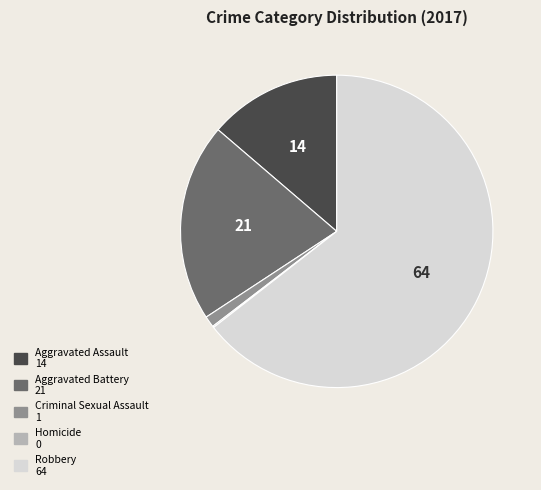

Approximately how many times larger is the value at Aggravated Battery compared to Robbery?

0.3